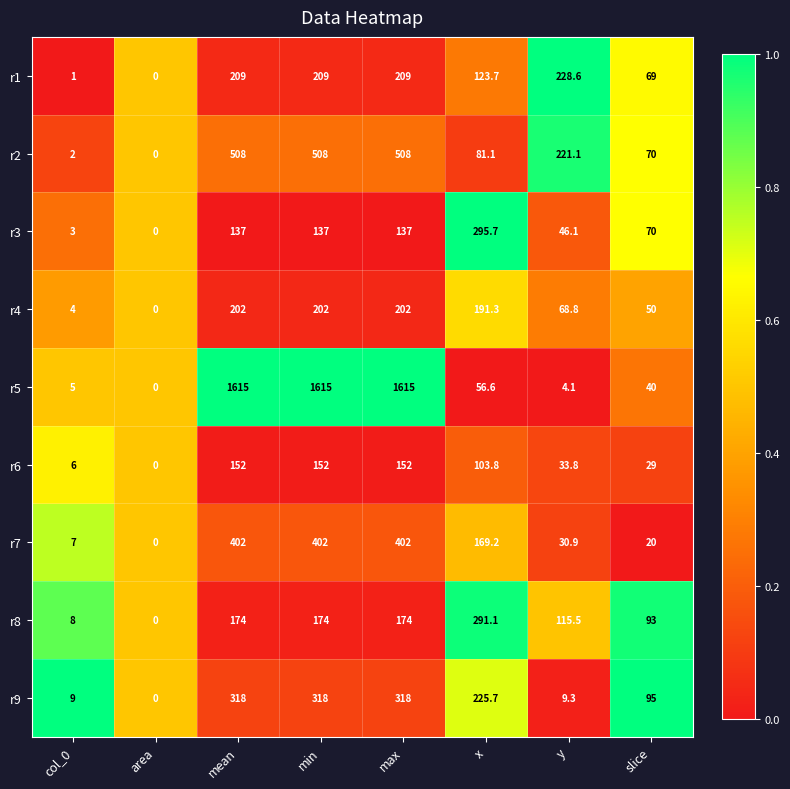

What is the sum of all r2 values?

1898.2